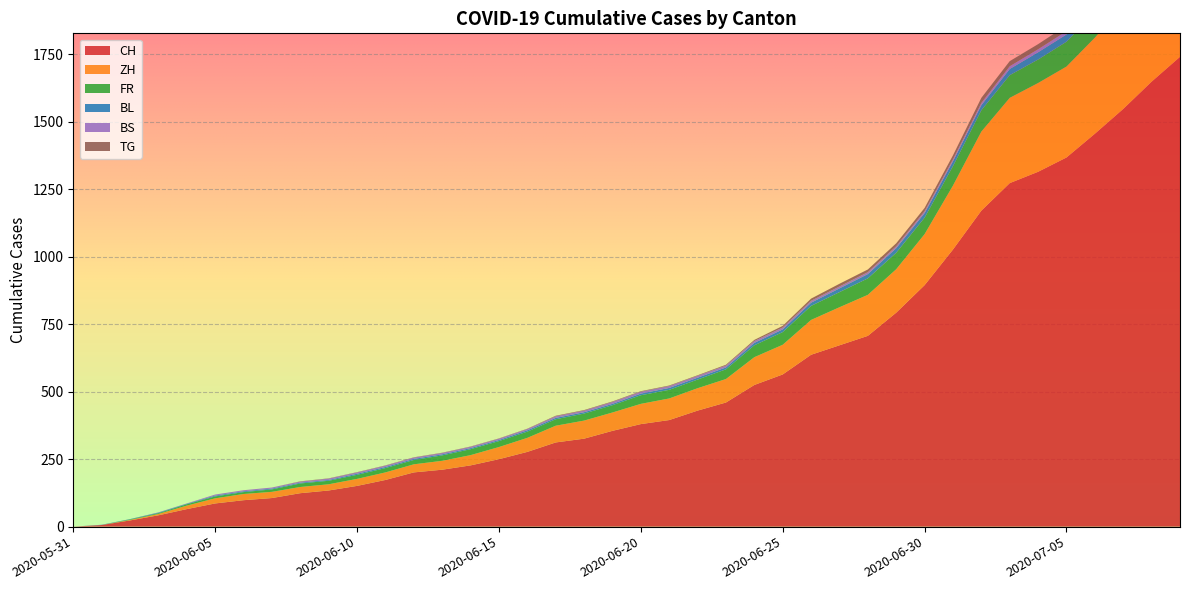

Reading left to right, list all the values displayed in this chart.

CH: 0	6	23	42	65	86	98	106	124	134	151	173	201	211	227	250	277	312	326	355	380	395	430	460	525	564	637	672	707	793	895	1027	1171	1273	1315	1368	1456	1548	1649	1741
ZH: 0	0	2	5	13	19	23	23	23	23	26	28	30	33	38	45	52	62	67	68	75	80	83	87	103	110	129	141	152	161	189	237	293	316	329	337	356	382	405	424
FR: 0	0	2	3	5	7	7	9	13	13	15	16	16	20	22	22	23	24	26	27	32	32	32	36	44	47	52	56	61	61	61	72	79	84	87	92	94	96	99	100
BL: 0	1	1	2	2	3	3	3	3	3	4	4	4	4	4	4	5	5	5	5	6	7	7	7	9	10	12	14	16	17	17	18	19	23	27	27	29	32	35	38
BS: 0	0	0	1	1	4	4	4	4	5	5	5	5	5	5	5	5	6	6	7	7	7	7	7	7	7	7	7	7	7	7	7	8	10	11	12	12	15	18	21
TG: 0	0	0	0	0	0	0	0	1	1	1	1	1	1	1	1	1	2	2	2	2	2	2	3	4	6	8	10	10	11	12	15	19	19	19	21	21	21	24	27